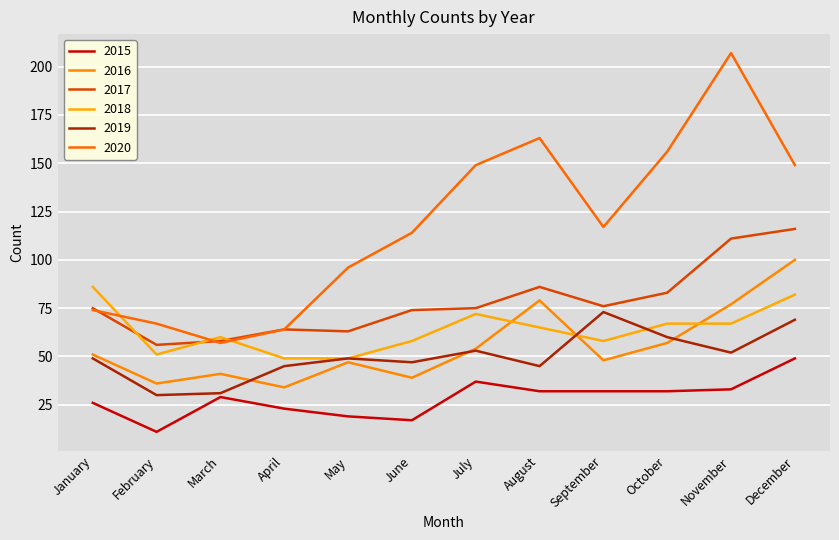

Which category has the highest value in the 2015 series?

December